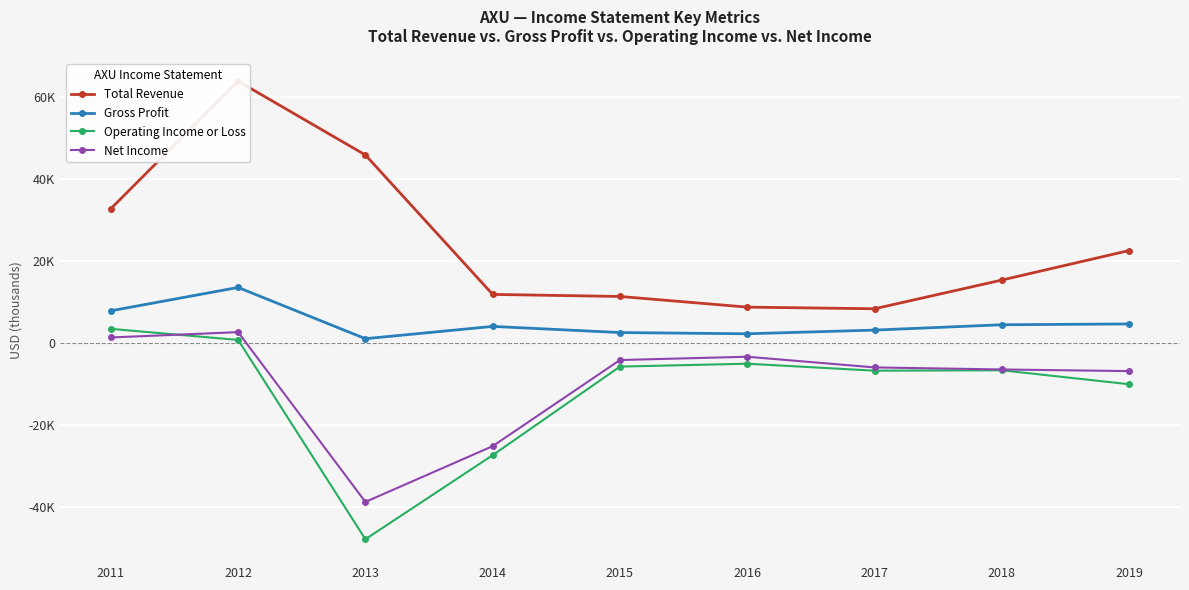

Which series ends up on top after the final intersection of Operating Income or Loss and Net Income?

Net Income